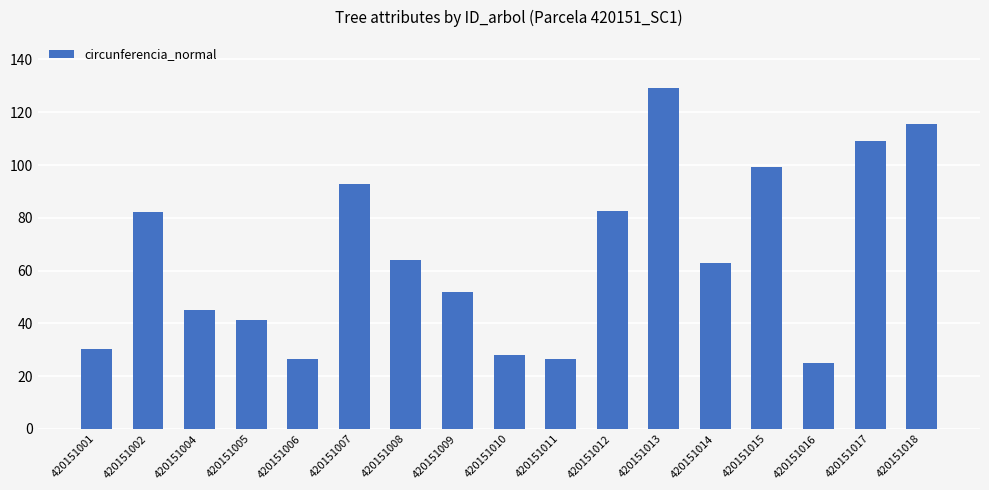

The value at 420151010 is 45.5. True or false?

False